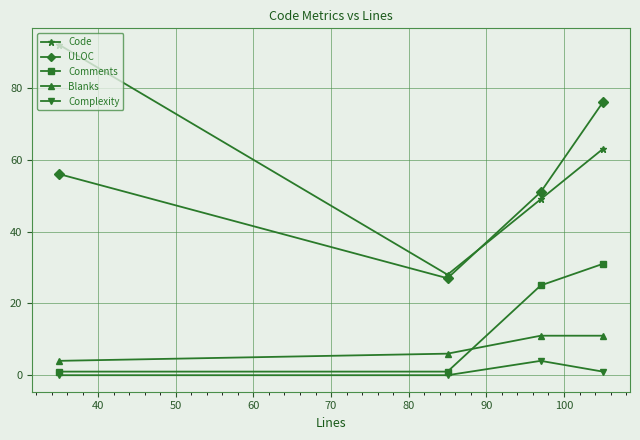

Which series has the largest total across all categories?

Code